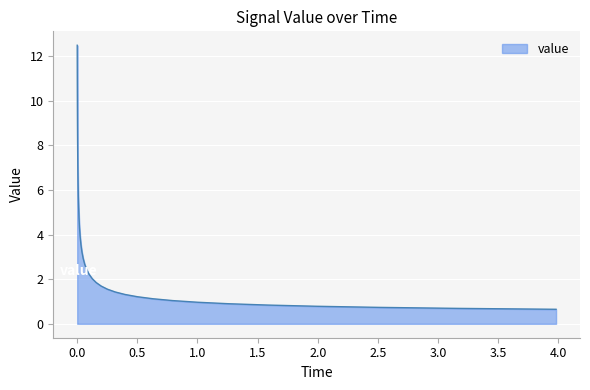

What is the sum of all values?

153.4